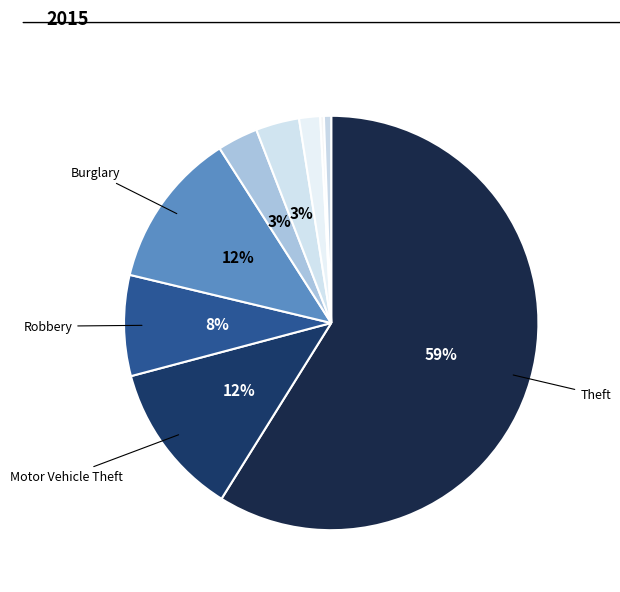

Count the number of slices in the pie.

9